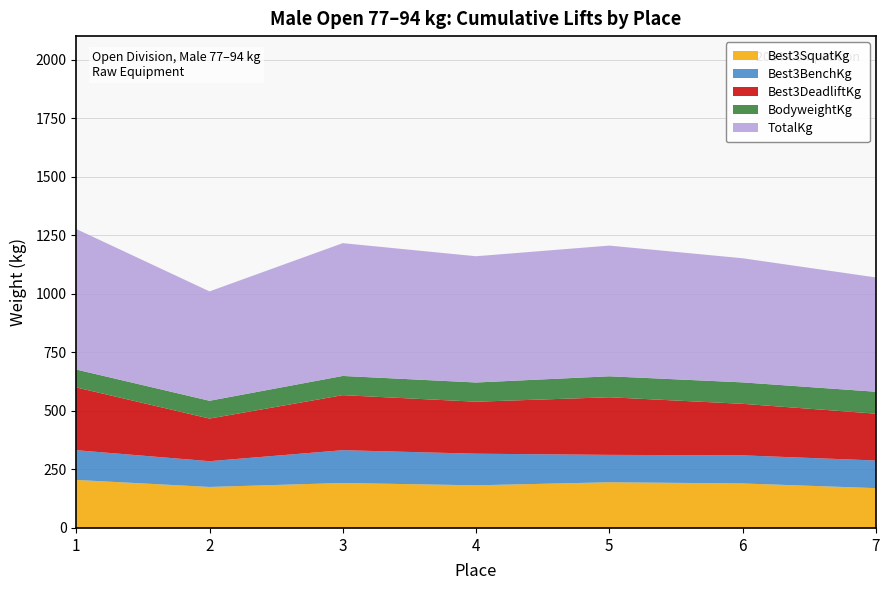

Reading right to left, transcribe all the data shown in this chart.

Best3SquatKg: 170.0	190.0	195.0	182.0	192.0	175.0	205.0
Best3BenchKg: 118.0	120.0	117.0	135.0	140.0	110.0	127.0
Best3DeadliftKg: 200.0	220.0	246.0	222.0	235.0	182.0	268.0
BodyweightKg: 93.7	91.5	89.5	82.0	82.0	76.0	76.3
TotalKg: 488.0	530.0	558.0	539.0	567.0	467.0	600.0